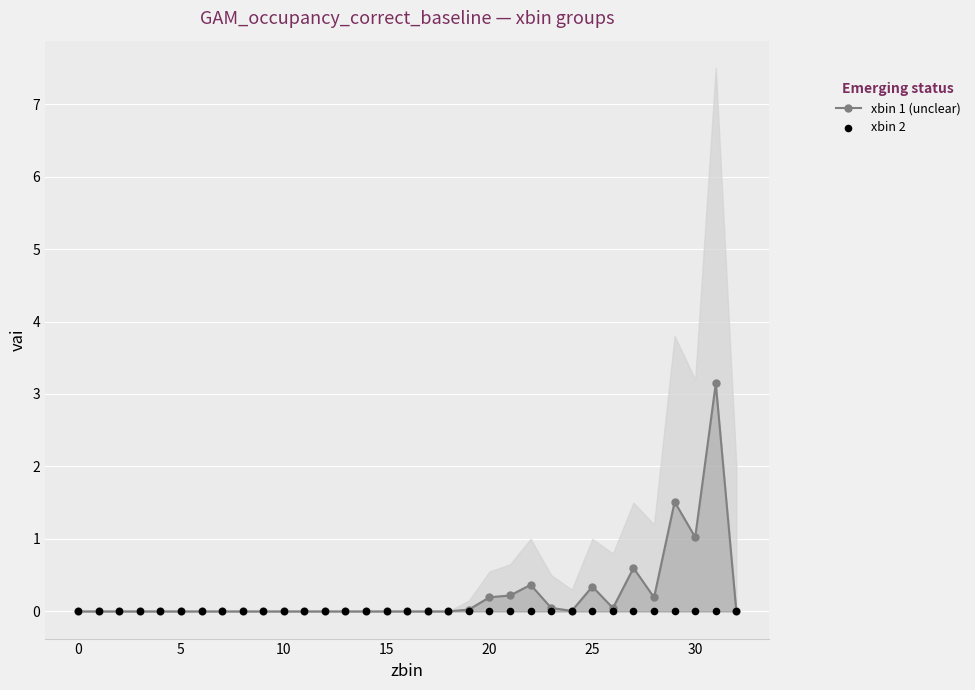

Which series contains the highest Y value?

xbin 1 (unclear)